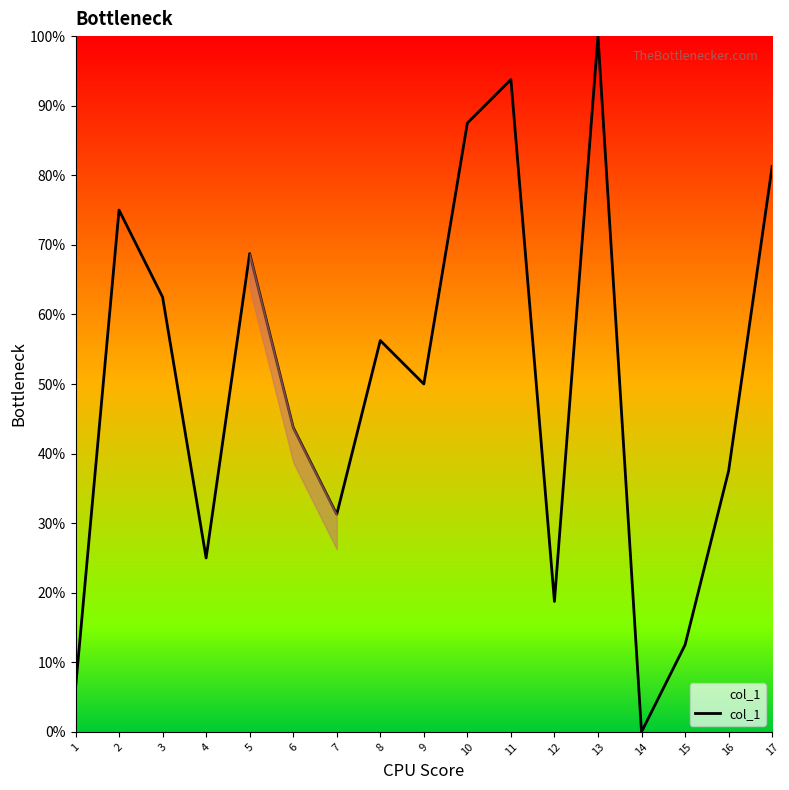

At which category does the chart reach its minimum across all series?

14